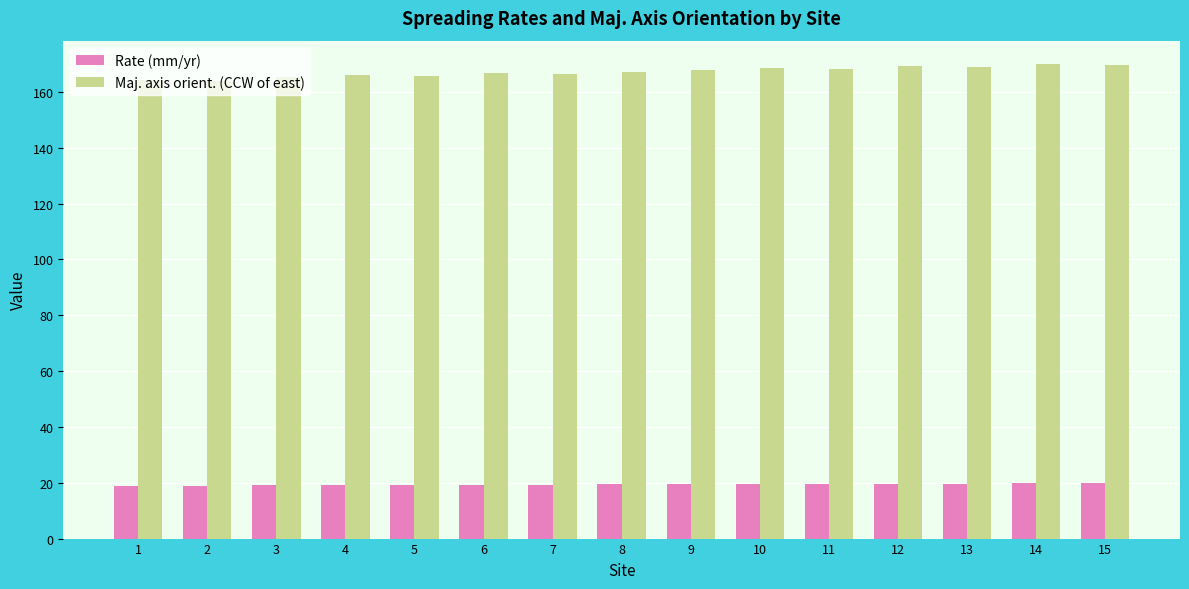

What is the highest value of the Rate (mm/yr) series?

19.9